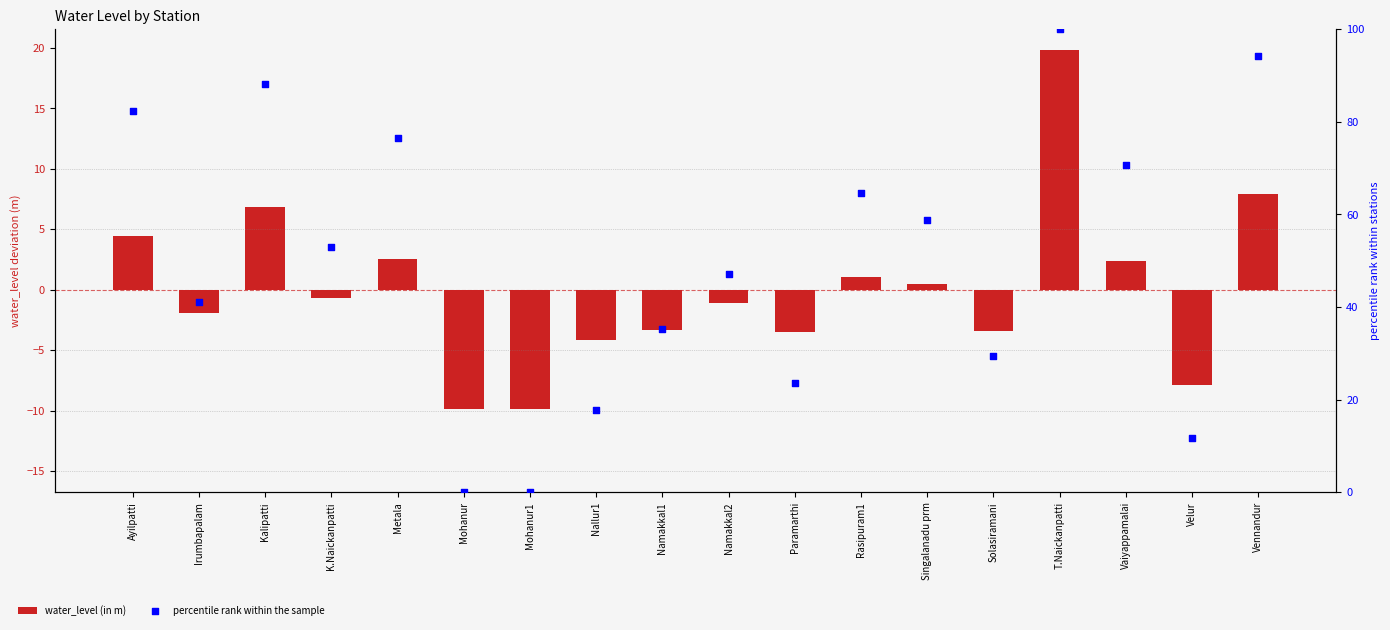

What are all the series names shown in the legend?

water_level (in m), percentile rank within the sample